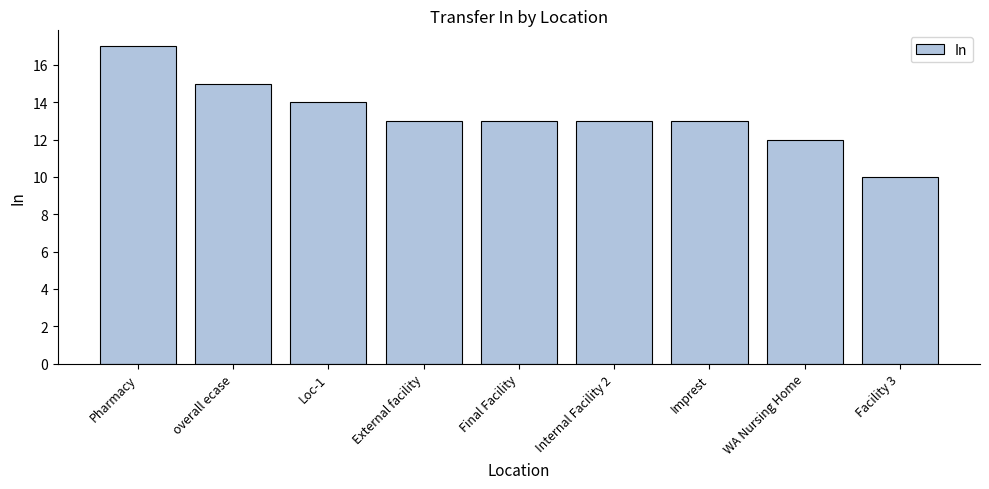

What is the difference between the values at overall ecase and Facility 3?

5